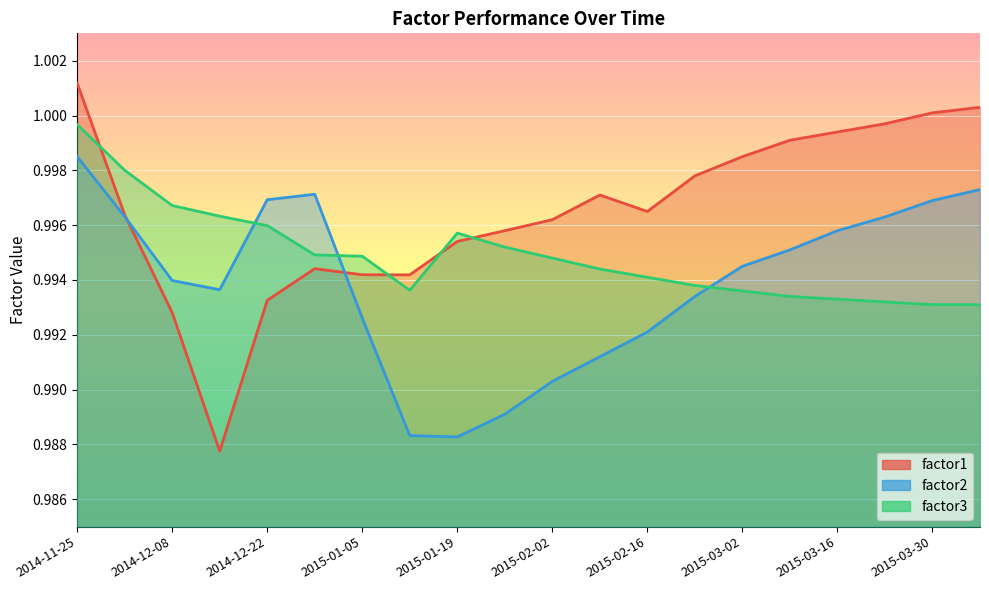

What is the label of the 8th point from the left?

2015-01-12